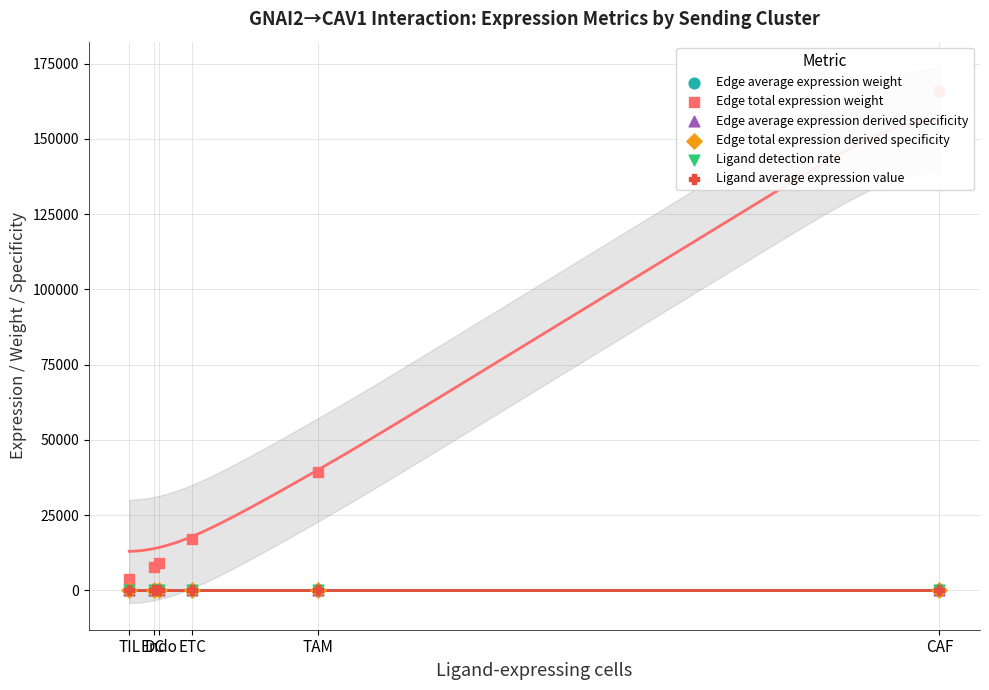

Which series has the widest spread of Y values?

Edge total expression weight